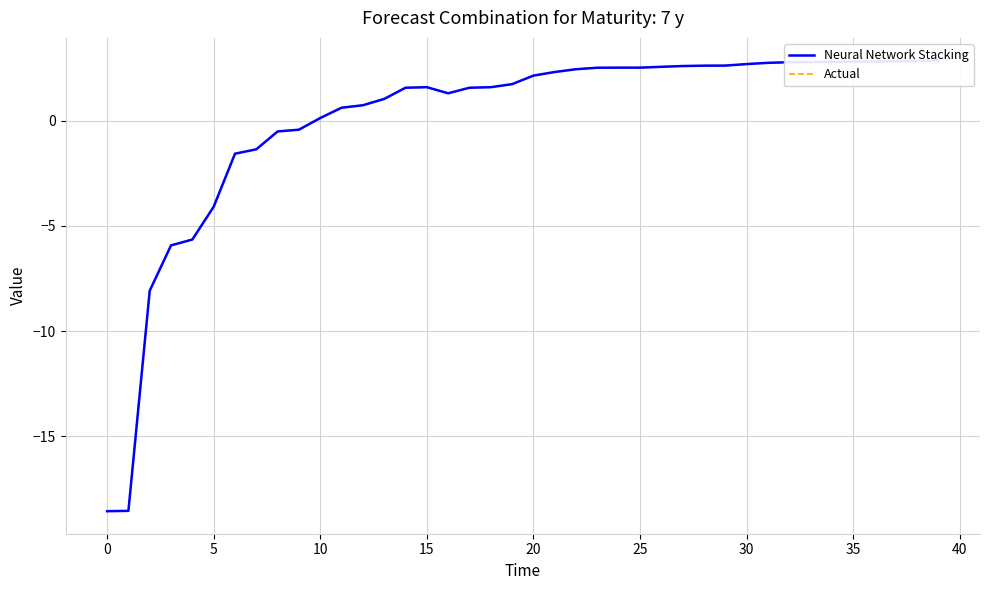

Where is Actual nearest to the value -7?

10